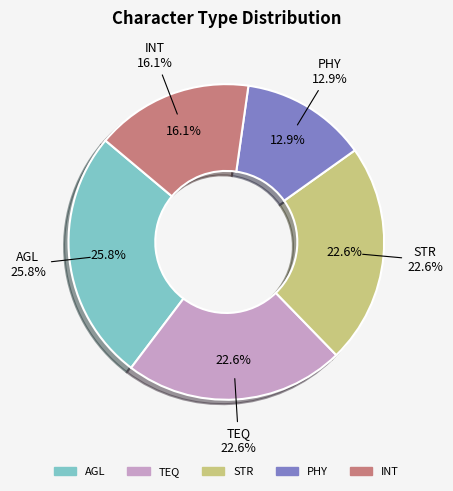

Combined, do INT and AGL account for over 50%?

No